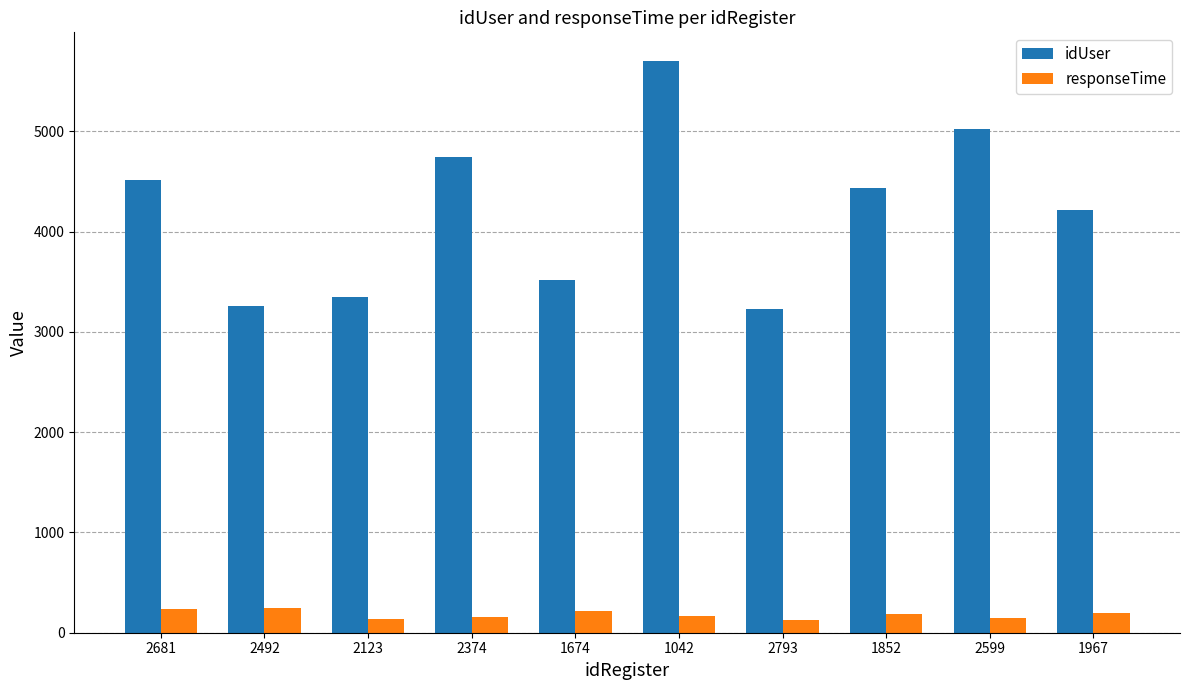

The idUser series shows 5015 at 2793. True or false?

False